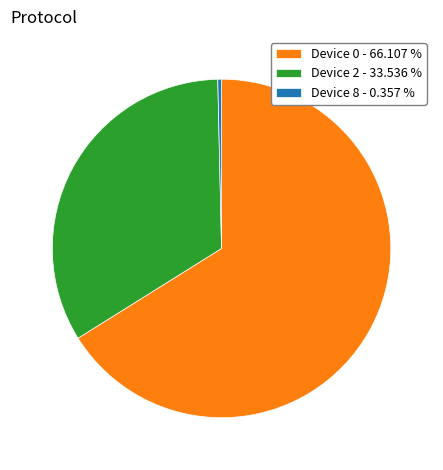

Is the sum of Device 8 - 0.357 % and Device 0 - 66.107 % greater than half?

Yes